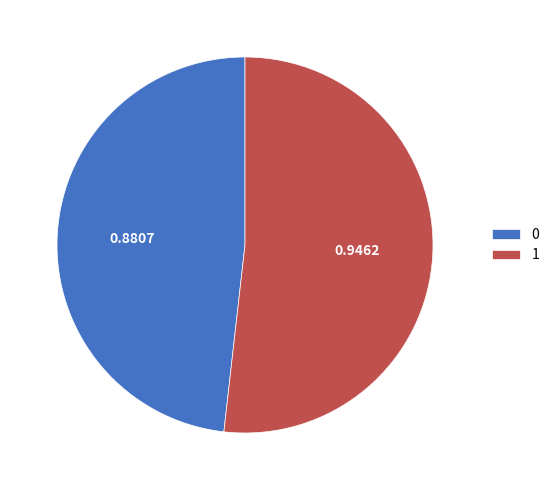

The 0 slice represents 56% of the pie. True or false?

False